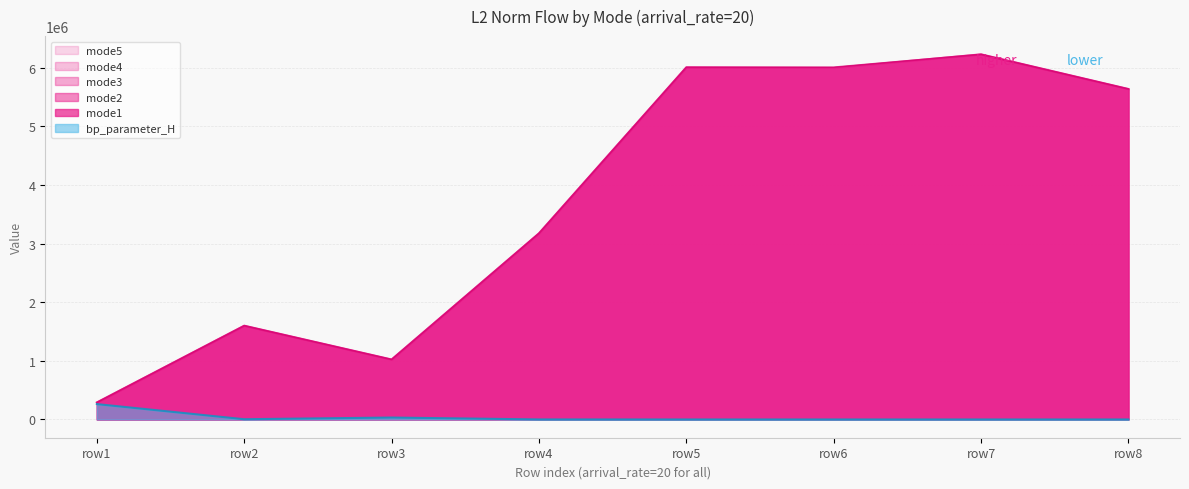

True or false: bp_parameter_H and mode2 intersect in this chart.

False